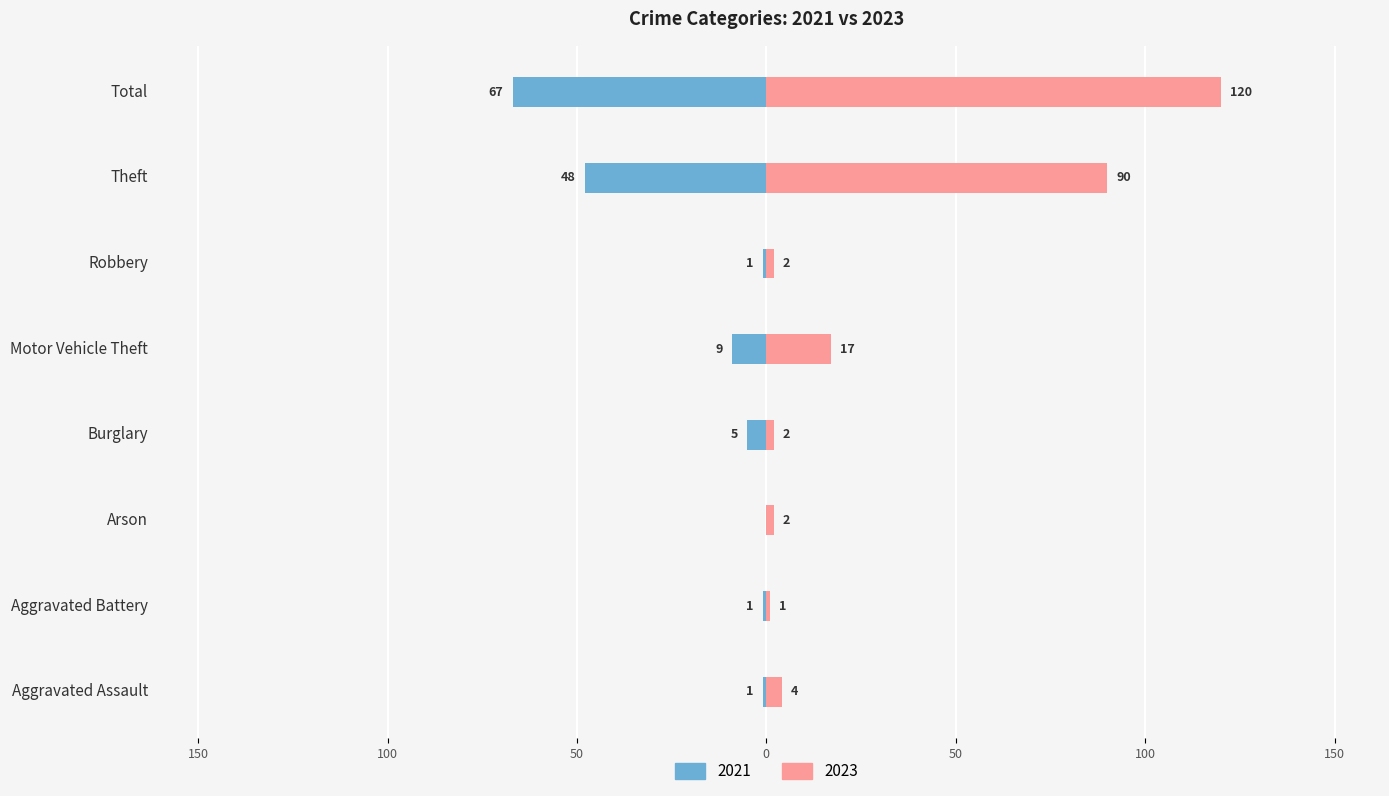

The value of 2021 at Motor Vehicle Theft is -9. True or false?

True